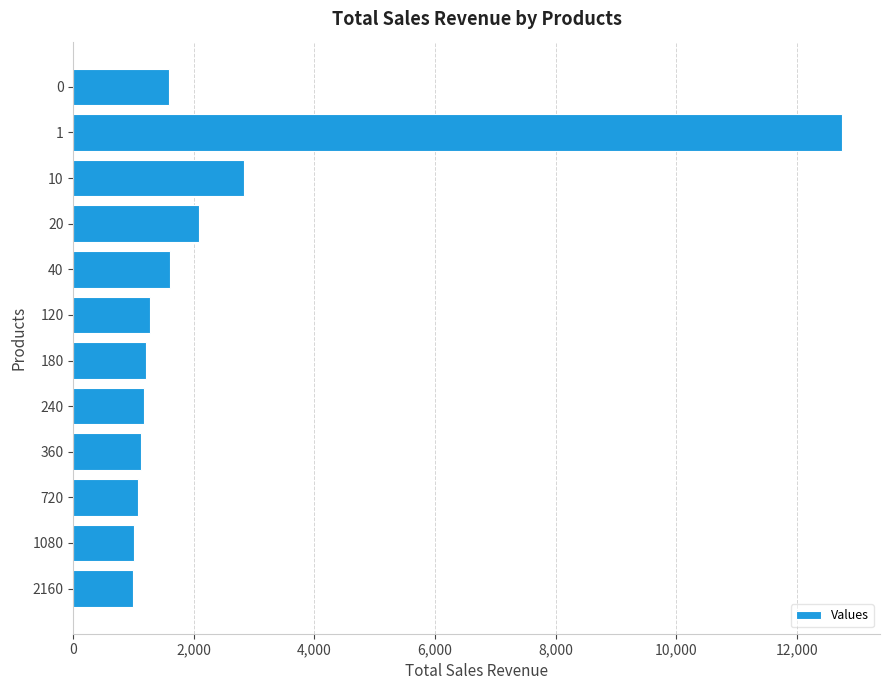

What is the value of the 8th bar from the top?

1168.7